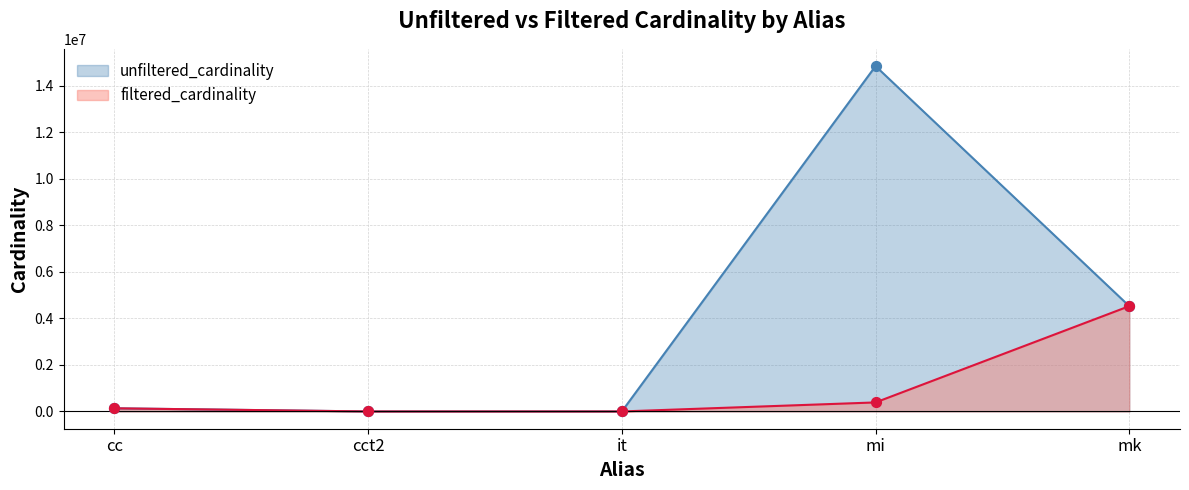

At which category is the sum across all series the highest?

mi